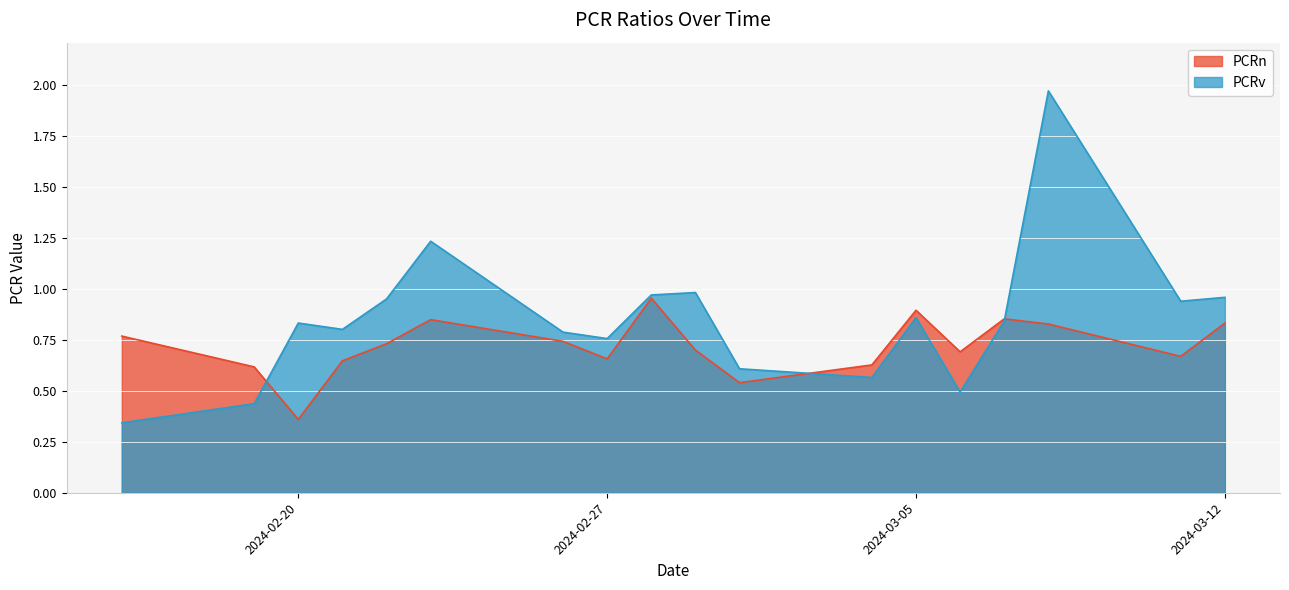

Which series ends up on top after the final intersection of PCRn and PCRv?

PCRv